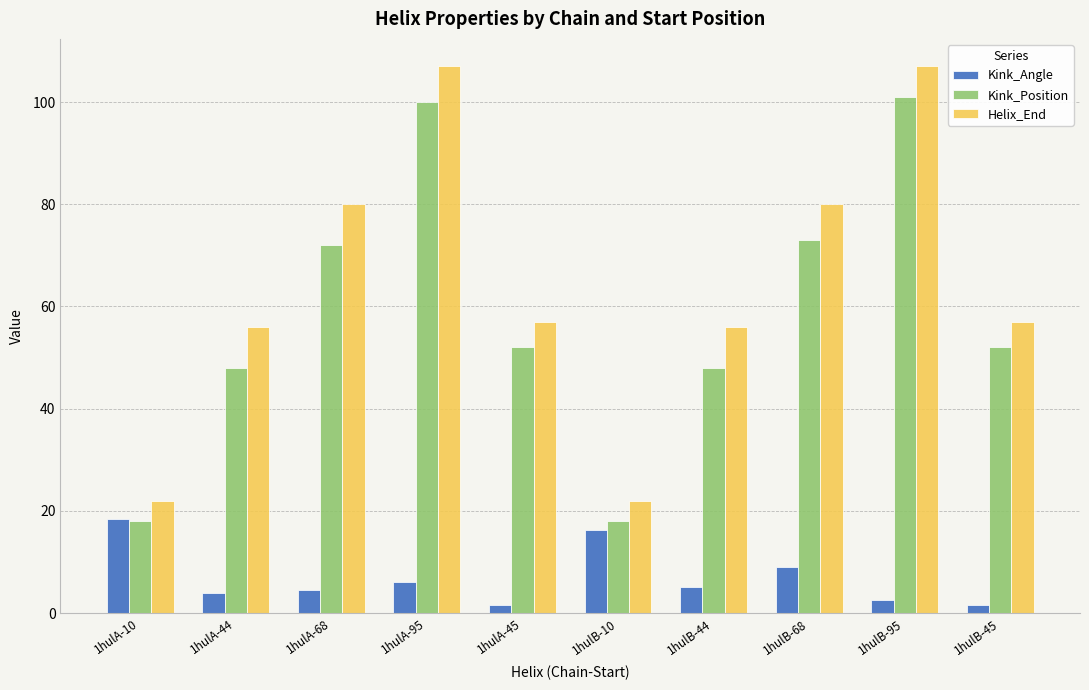

What is the difference between the highest and lowest values at 1hulB-95?

104.3